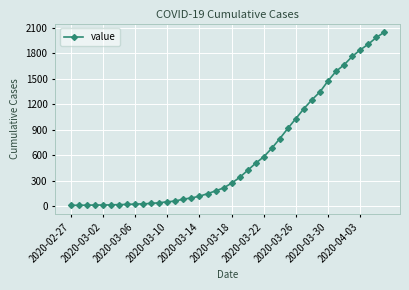

How many data points are less than 274?

20